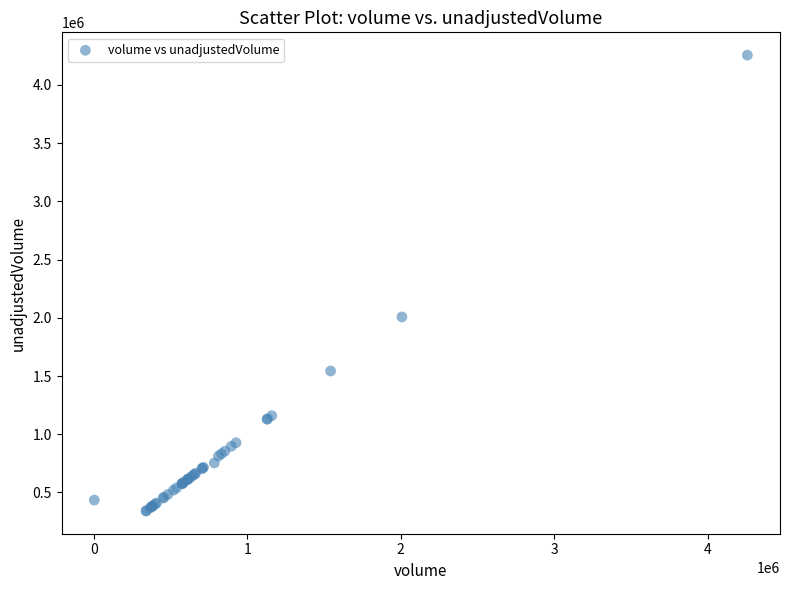

What Y value in the scatter plot is closest to 2298950?

2007800